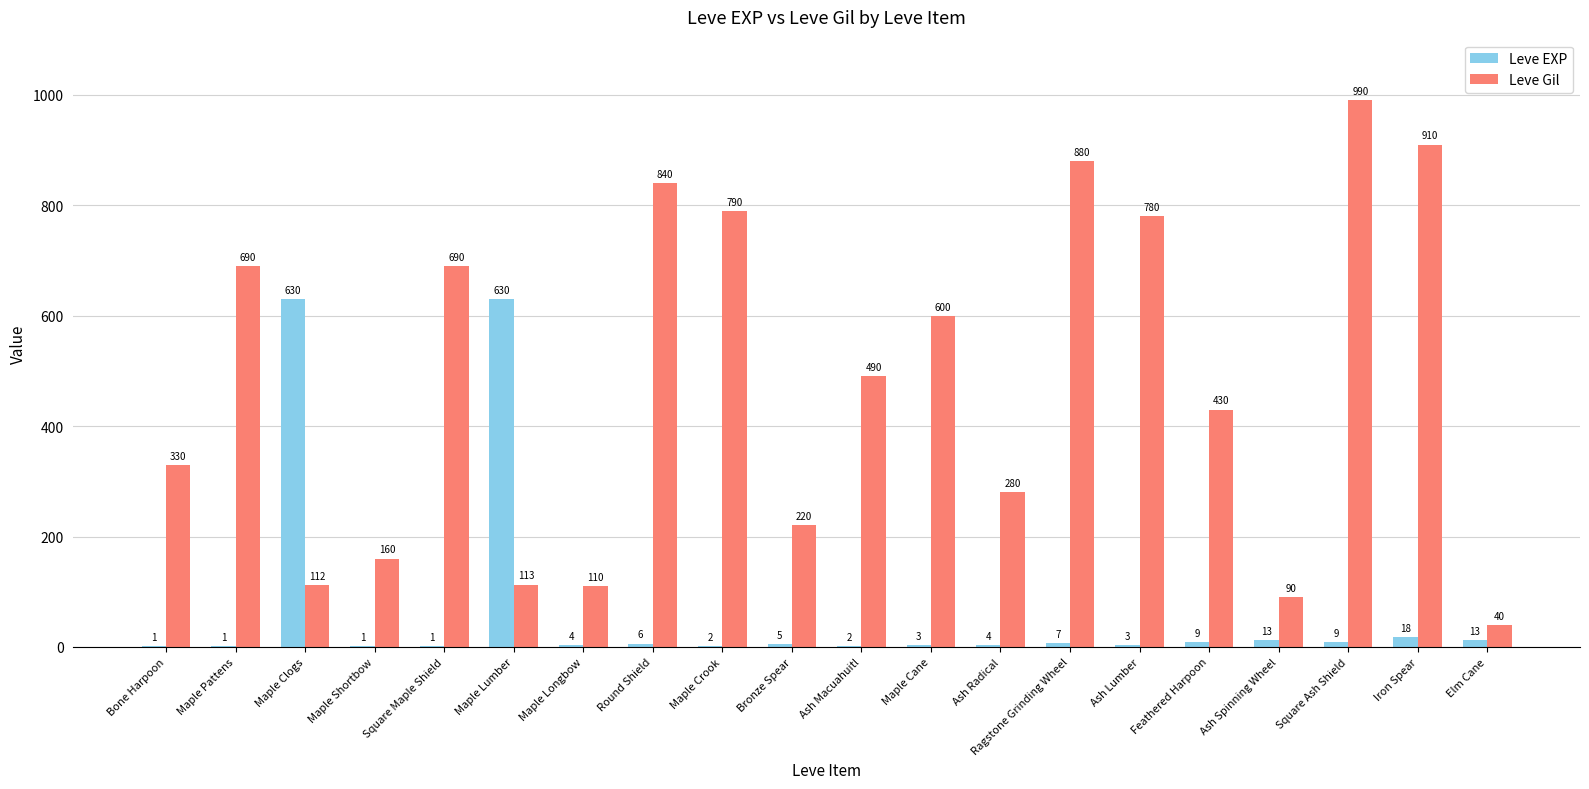

Which series changed the most between Maple Lumber and Bronze Spear?

Leve EXP